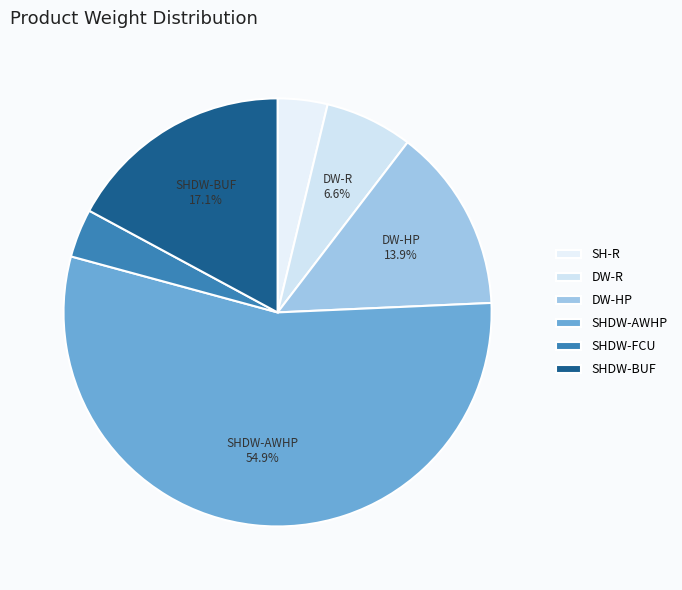

To the nearest percent, what portion does SHDW-AWHP represent?

55%